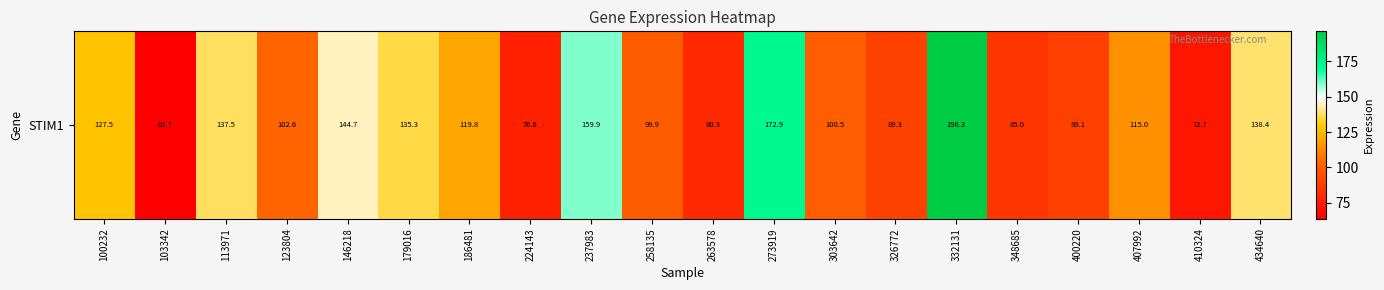

Which category has the lowest value across all series?

103342